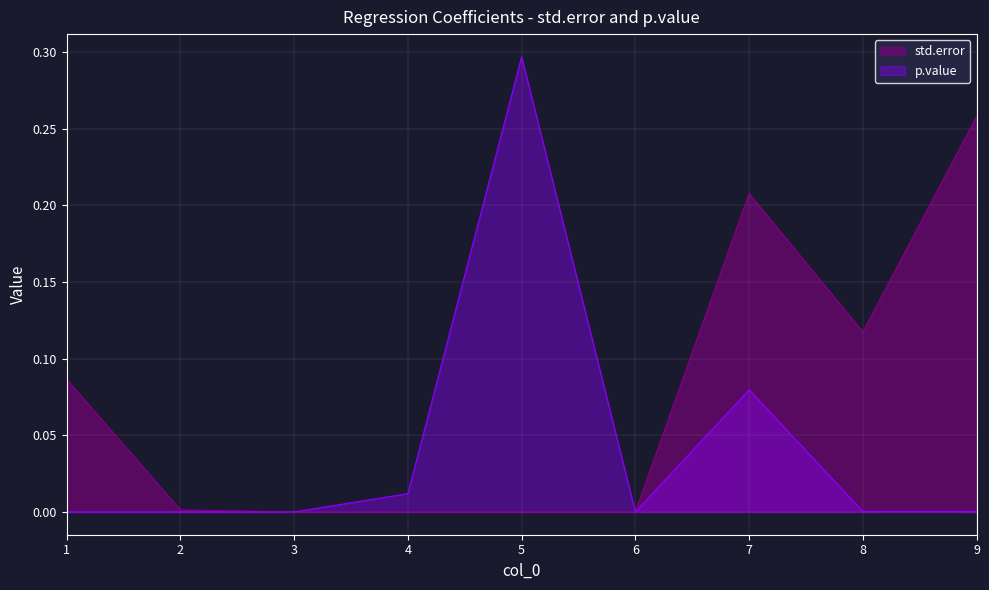

Which has a higher value, 5 or 4?

4